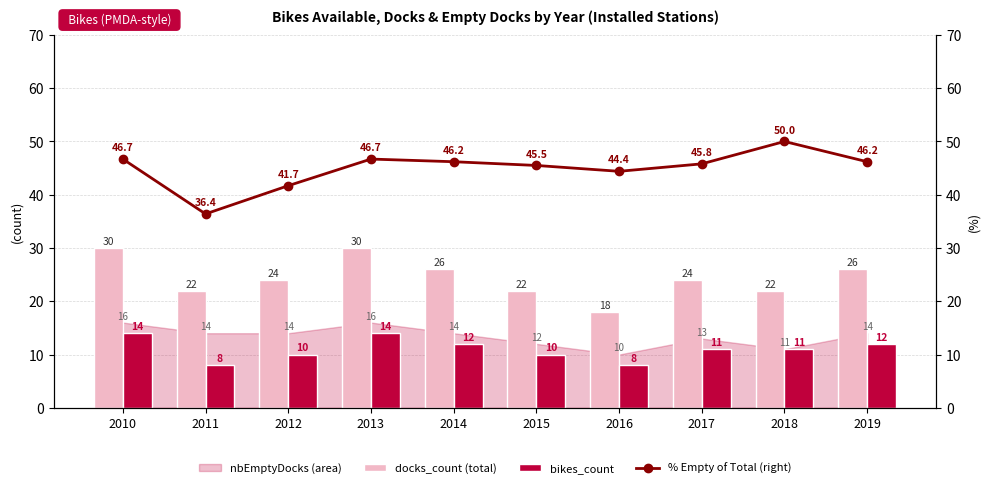

At 2017, list the series in order from largest to smallest.

% Empty of Total (right), docks_count (total), bikes_count